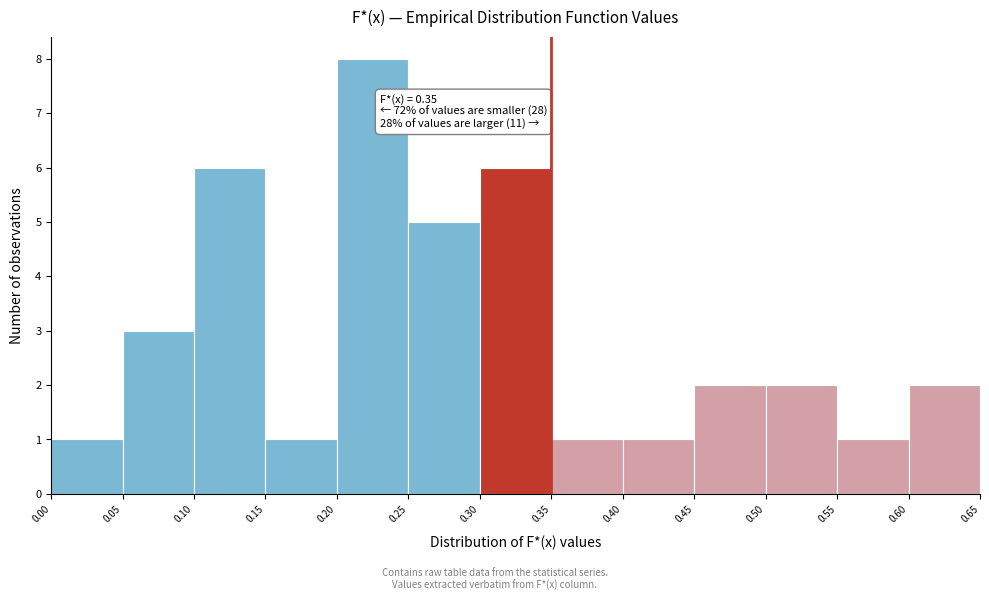

Which range on the x-axis has the tallest bar?

0.20 to 0.25